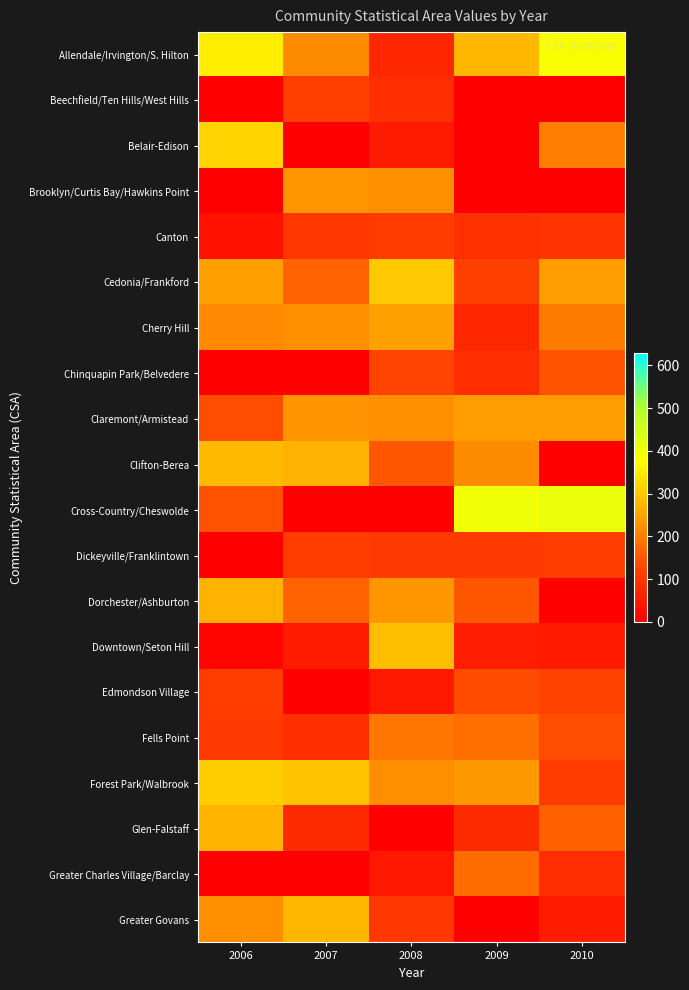

How many data points does each series have?

5